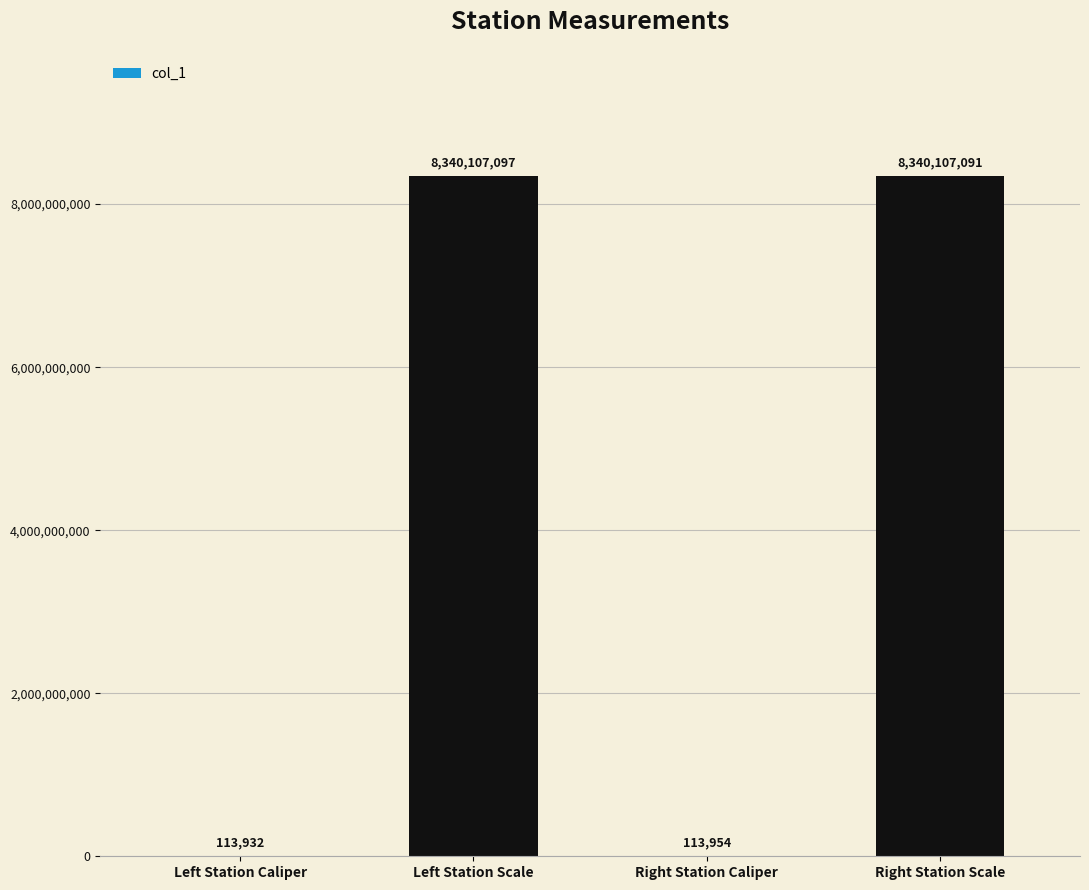

What is the sum of the values at Right Station Caliper and Right Station Scale?

8340221045